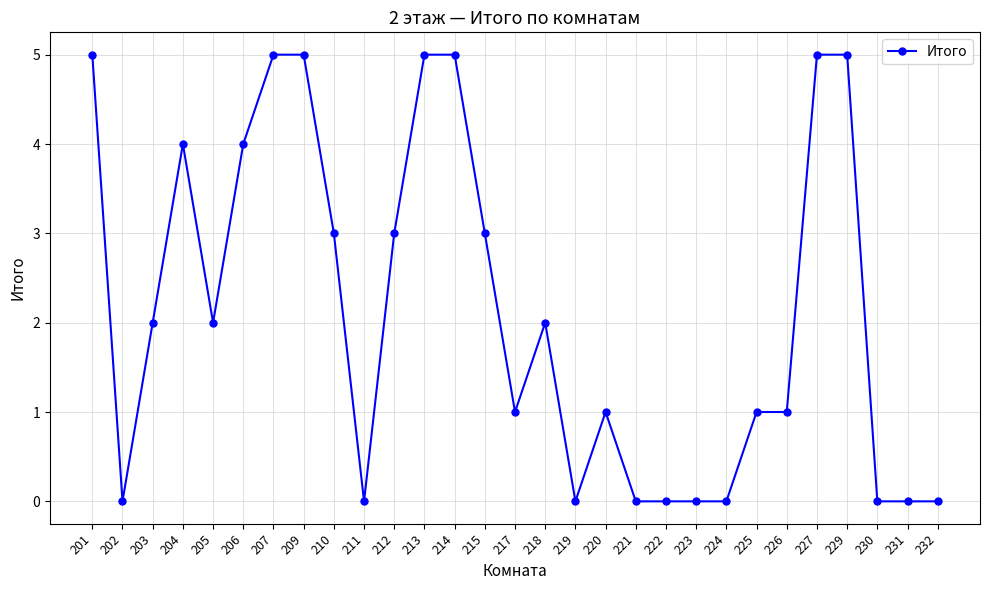

Reading left to right, what are all the values shown in this chart?

5	0	2	4	2	4	5	5	3	0	3	5	5	3	1	2	0	1	0	0	0	0	1	1	5	5	0	0	0